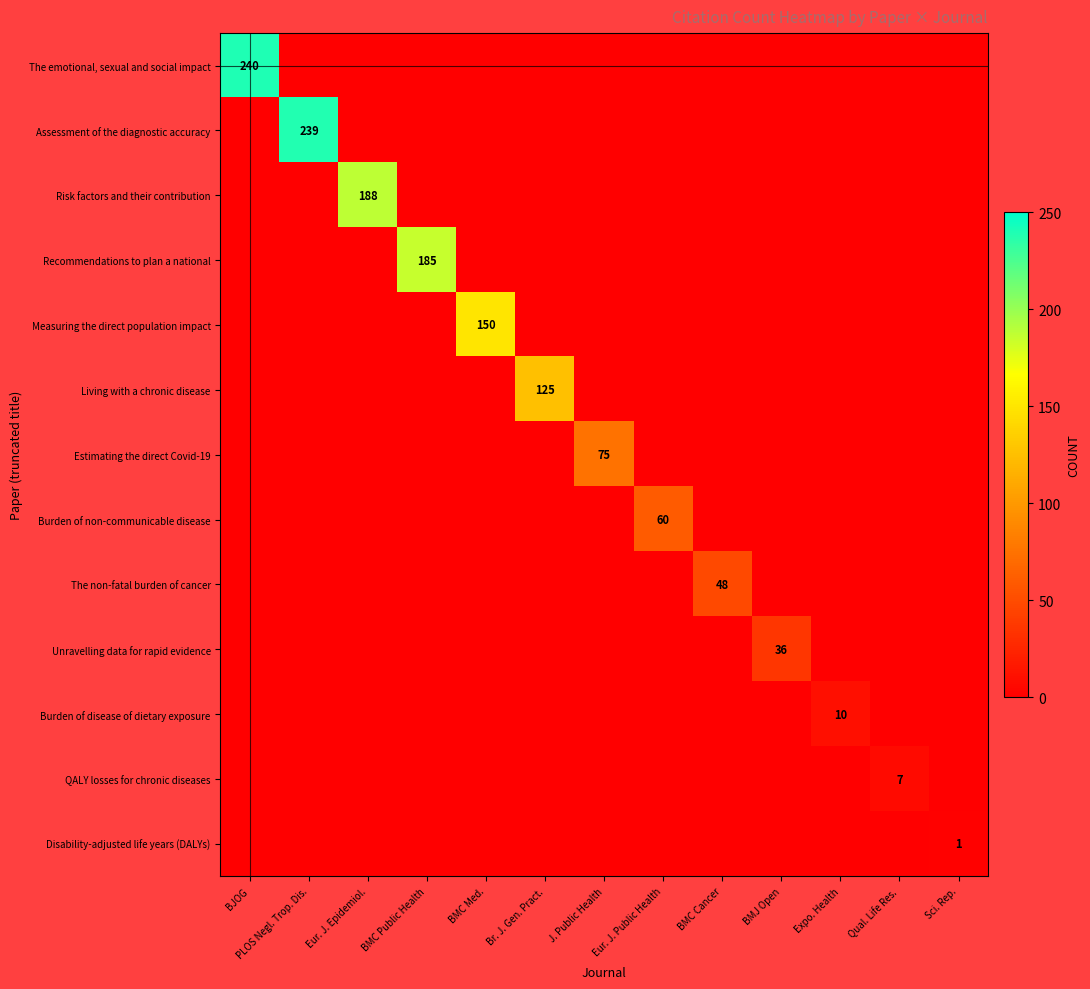

The value of The emotional, sexual and social impact at BMC Cancer is 0. True or false?

True